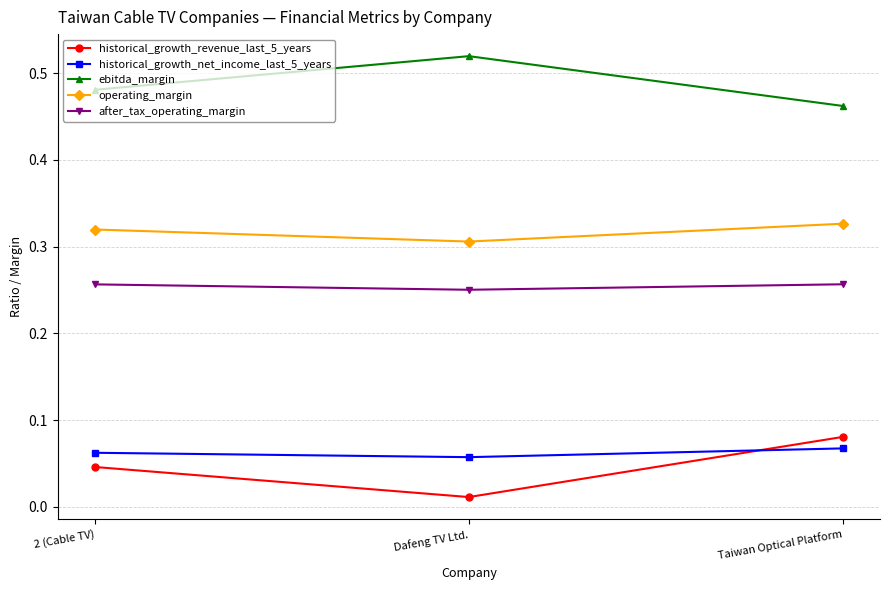

What is the sum of all operating_margin values?

1.0